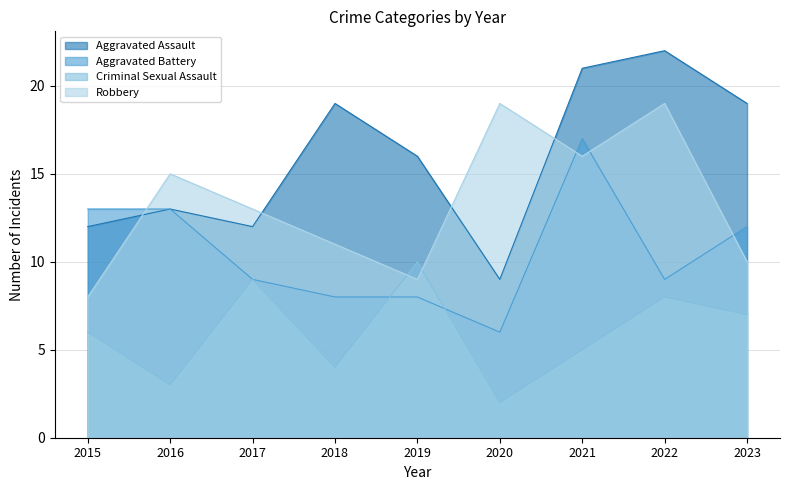

The Aggravated Assault series shows 18 at 2016. True or false?

False